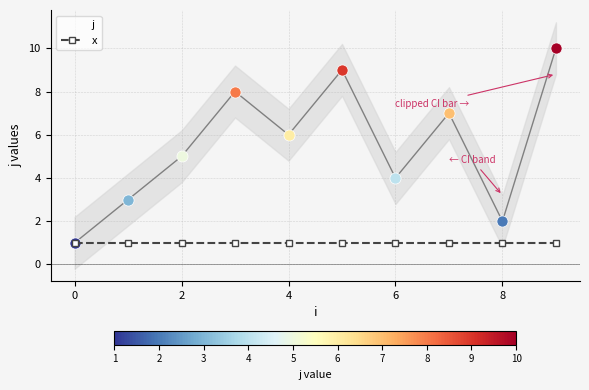

Between 8 and 1, which is larger?

1